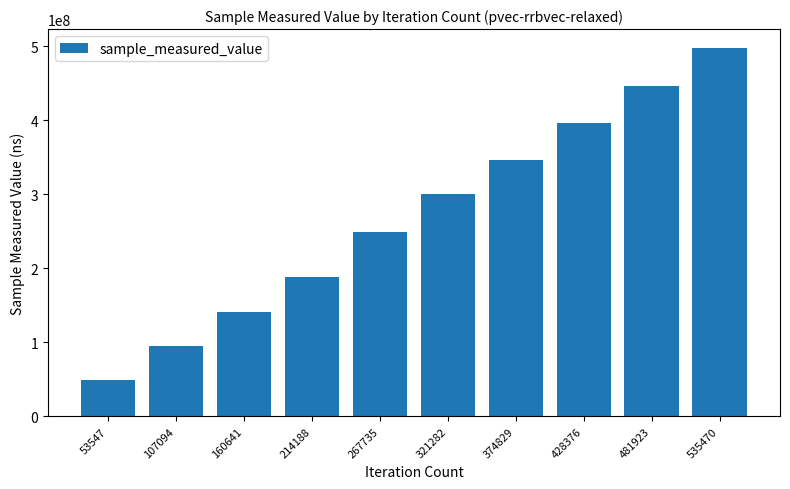

What is the minimum value shown in the chart?

49136025